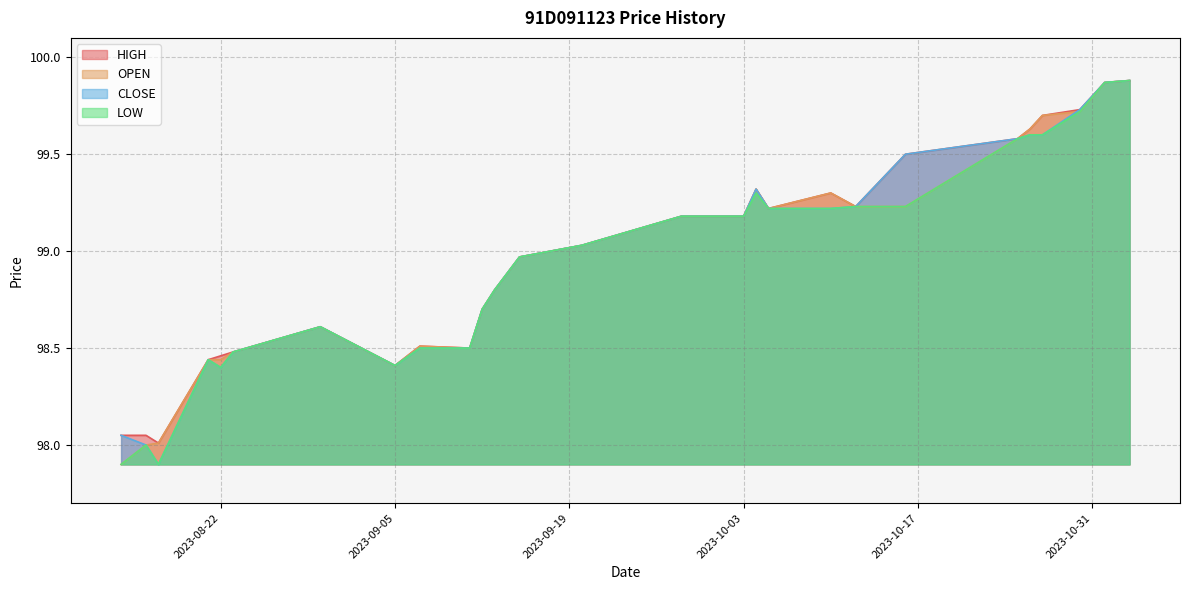

What is the difference between the highest and lowest values at 2023-10-10?

0.1